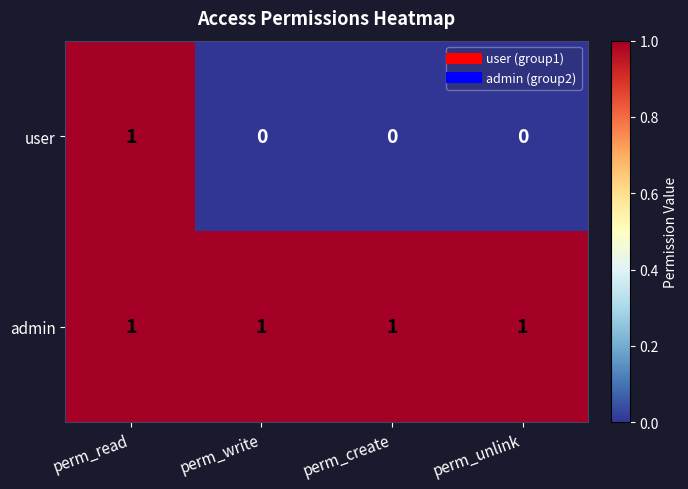

What is the maximum value shown in the chart?

1